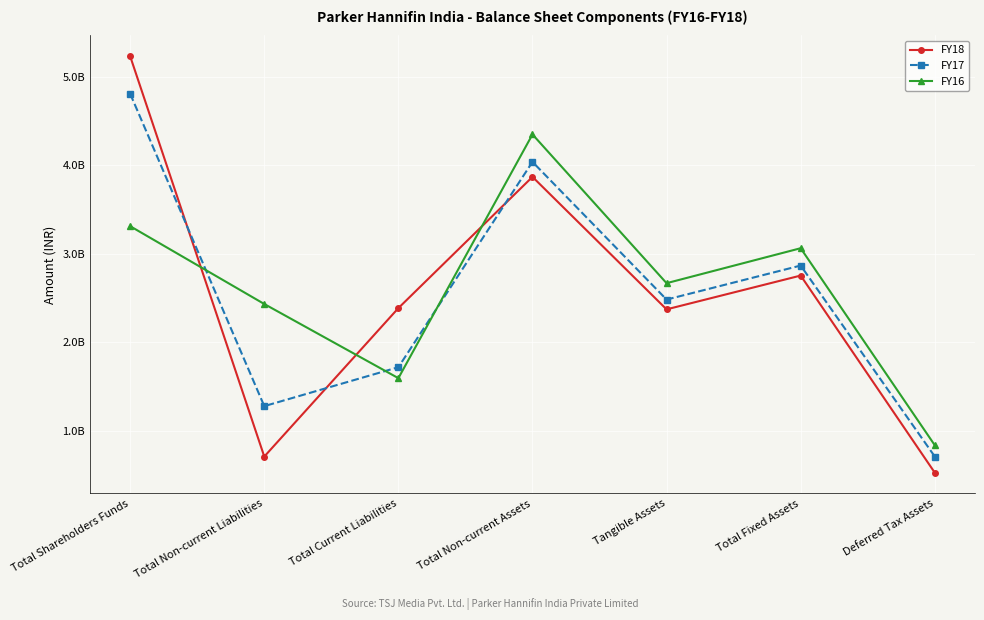

Does the chart have visible grid lines?

Yes